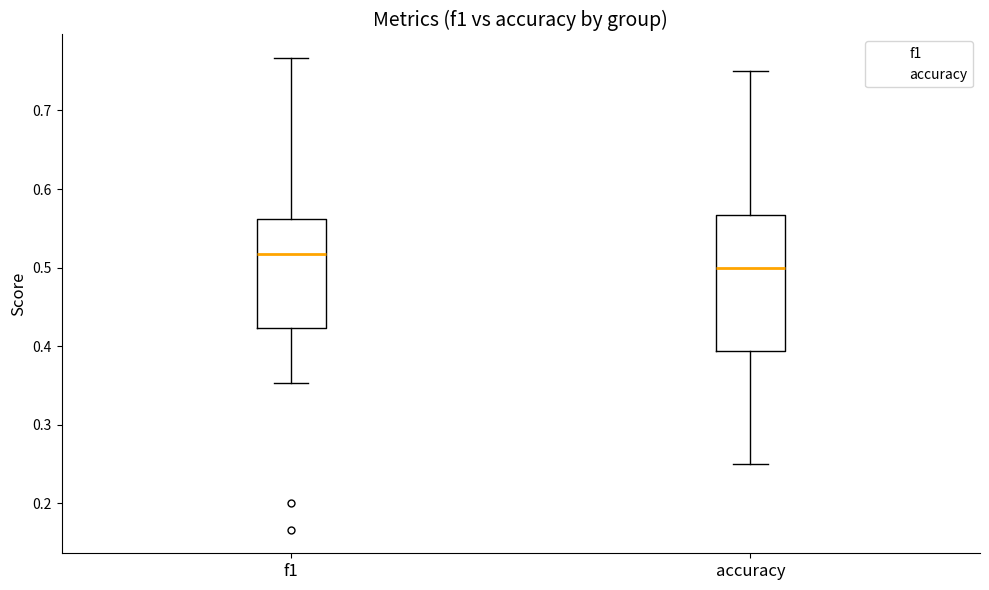

Which box is the tallest, from its lower edge to its upper edge?

accuracy